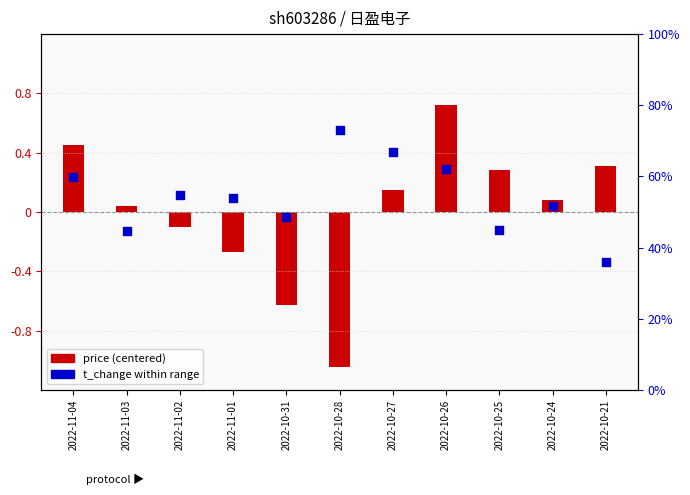

Which series reaches the maximum Y coordinate?

t_change